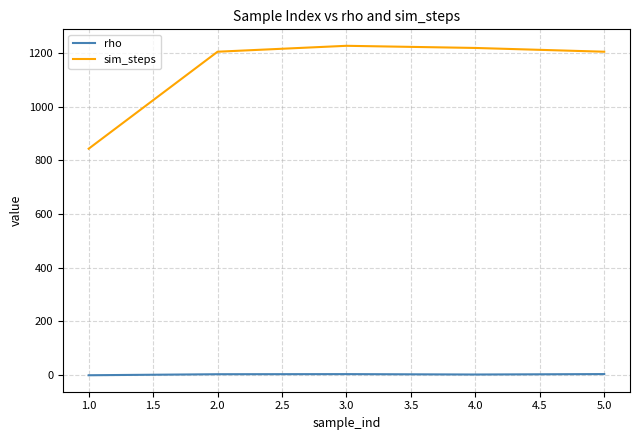

True or false: rho and sim_steps cross at least once.

False